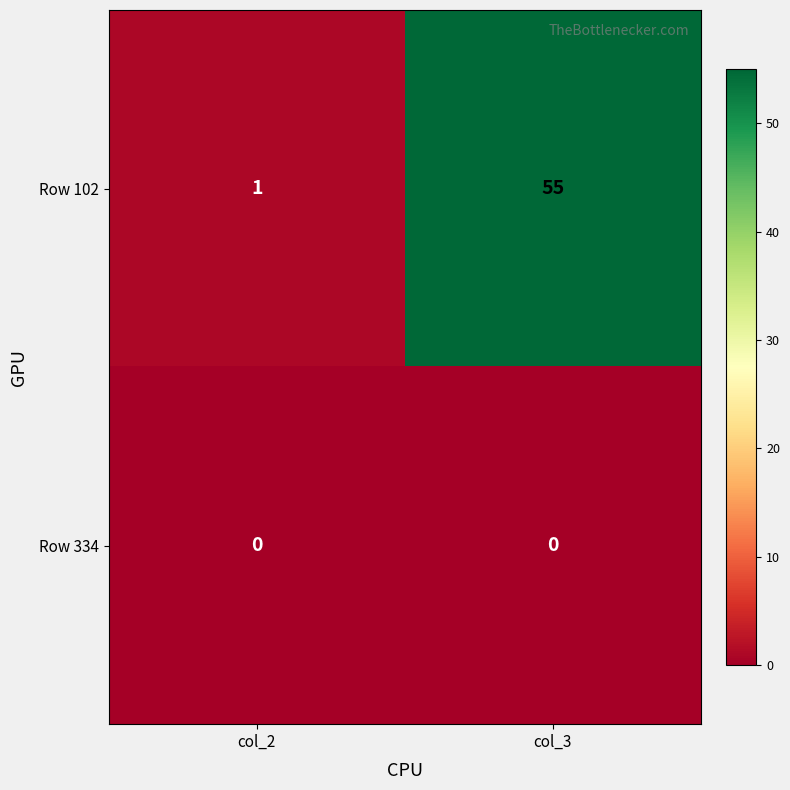

Rank the series by their maximum value, from lowest to highest.

Row 334, Row 102